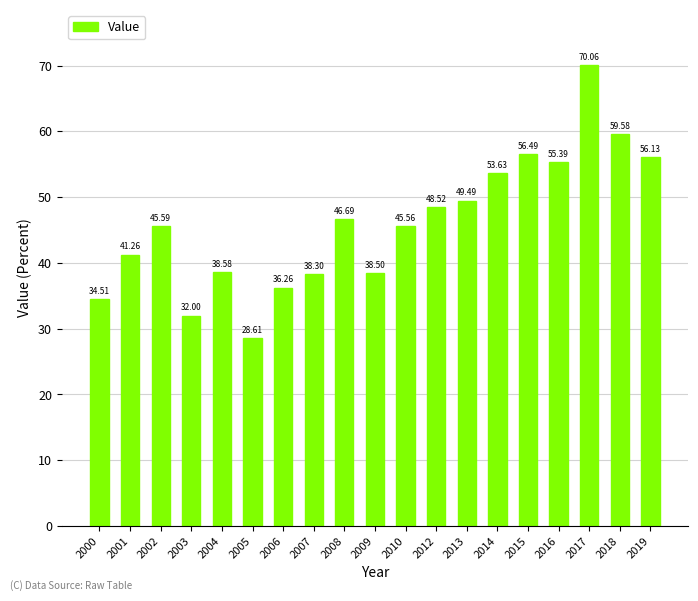

Which label corresponds to the smallest value in the chart?

2005